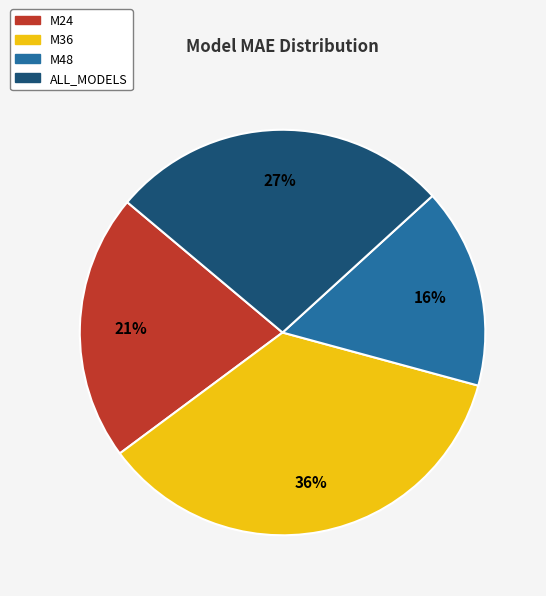

What percentage is the ALL_MODELS slice, to the nearest percent?

27%